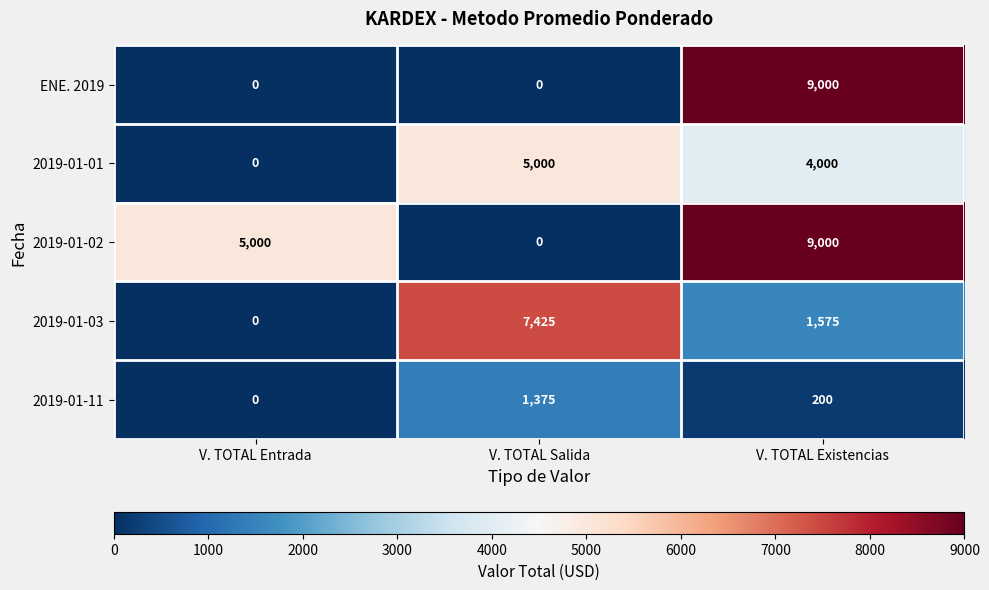

Reading left to right, transcribe all the data shown in this chart.

ENE. 2019: V. TOTAL Entrada=0	V. TOTAL Salida=0	V. TOTAL Existencias=9000
2019-01-01: V. TOTAL Entrada=0	V. TOTAL Salida=5000	V. TOTAL Existencias=4000
2019-01-02: V. TOTAL Entrada=5000	V. TOTAL Salida=0	V. TOTAL Existencias=9000
2019-01-03: V. TOTAL Entrada=0	V. TOTAL Salida=7425	V. TOTAL Existencias=1575
2019-01-11: V. TOTAL Entrada=0	V. TOTAL Salida=1375	V. TOTAL Existencias=200